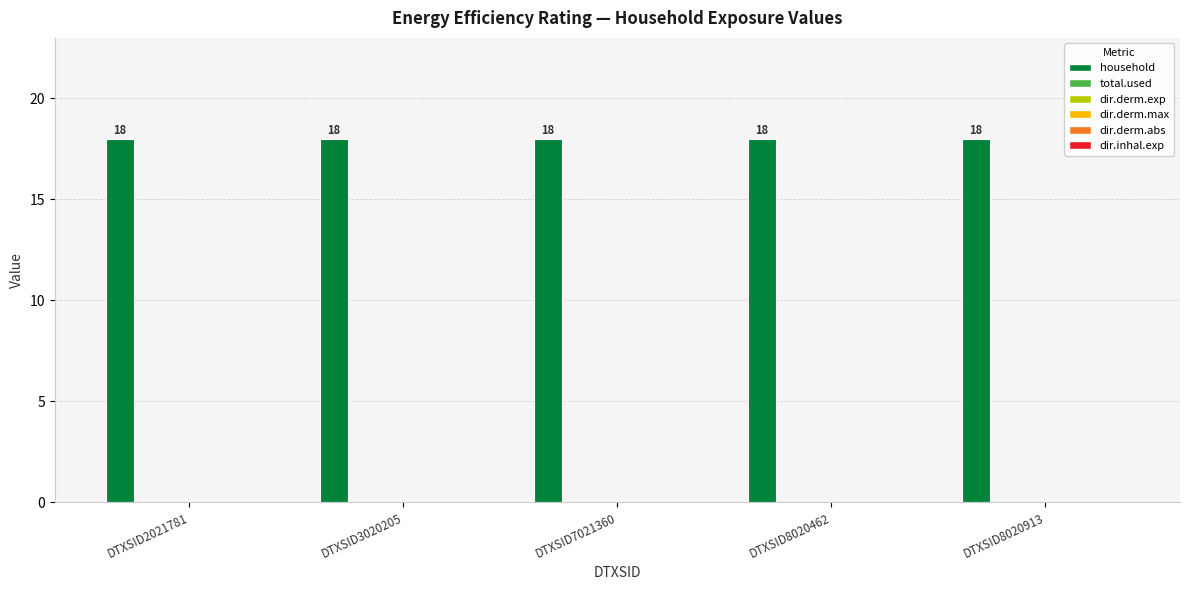

Reading left to right, transcribe all the data shown in this chart.

household: DTXSID2021781=18	DTXSID3020205=18	DTXSID7021360=18	DTXSID8020462=18	DTXSID8020913=18
total.used: DTXSID2021781=0	DTXSID3020205=0	DTXSID7021360=0	DTXSID8020462=0	DTXSID8020913=0
dir.derm.exp: DTXSID2021781=0	DTXSID3020205=0	DTXSID7021360=0	DTXSID8020462=0	DTXSID8020913=0
dir.derm.max: DTXSID2021781=0	DTXSID3020205=0	DTXSID7021360=0	DTXSID8020462=0	DTXSID8020913=0
dir.derm.abs: DTXSID2021781=0	DTXSID3020205=0	DTXSID7021360=0	DTXSID8020462=0	DTXSID8020913=0
dir.inhal.exp: DTXSID2021781=0	DTXSID3020205=0	DTXSID7021360=0	DTXSID8020462=0	DTXSID8020913=0